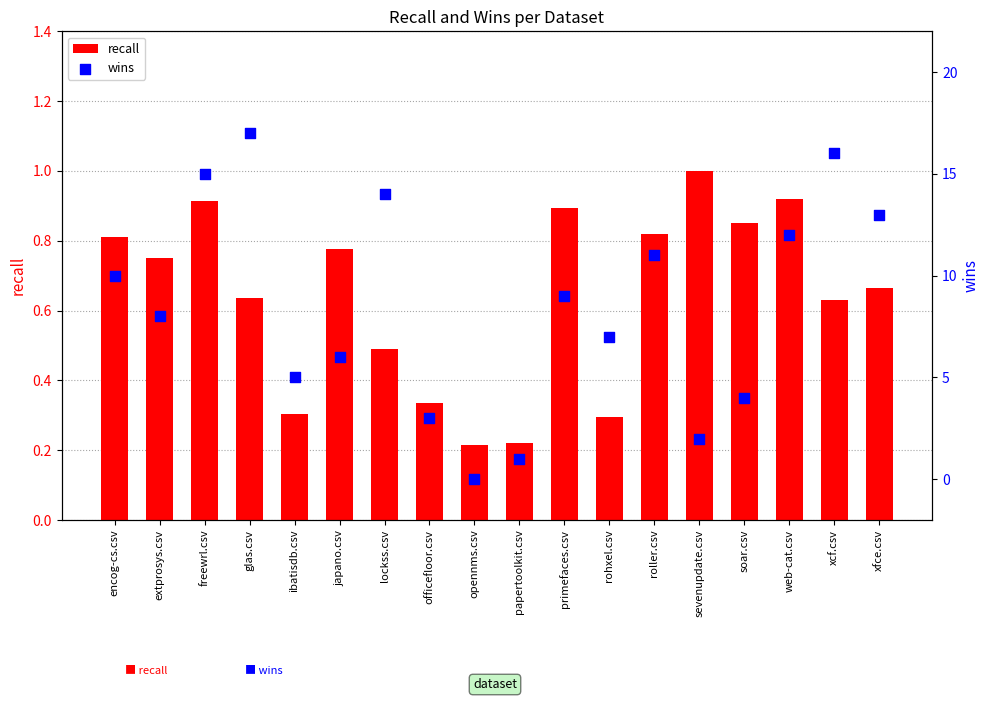

What is the total value across all series at xcf.csv?

16.6